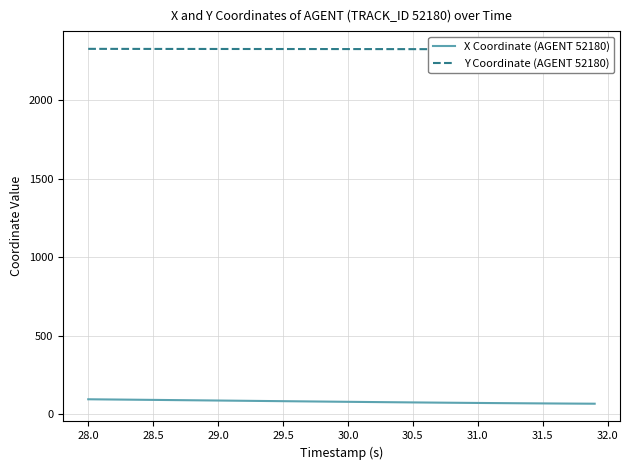

Is this an area chart (filled region under the line)?

No